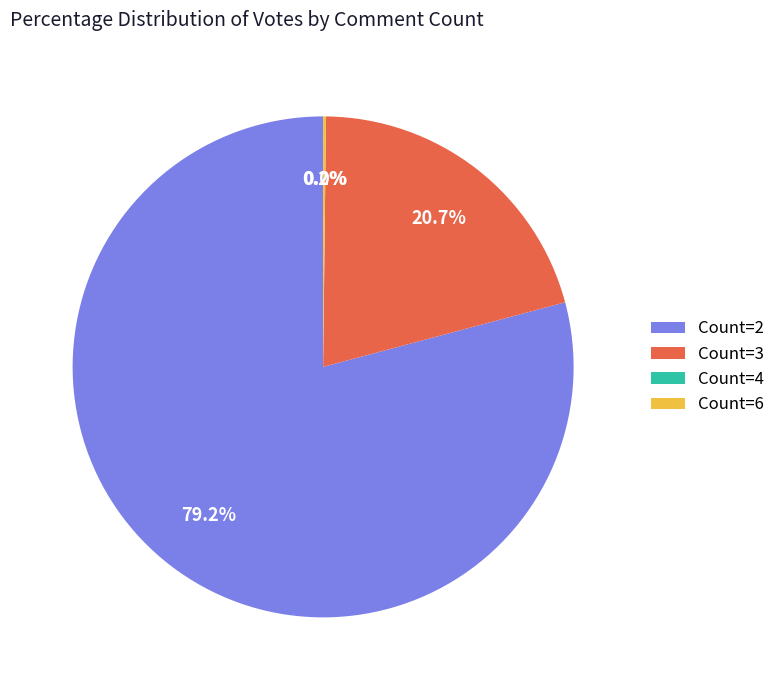

Rank the categories by value from highest to lowest.

Count 2, Count 3, Count 4, Count 6